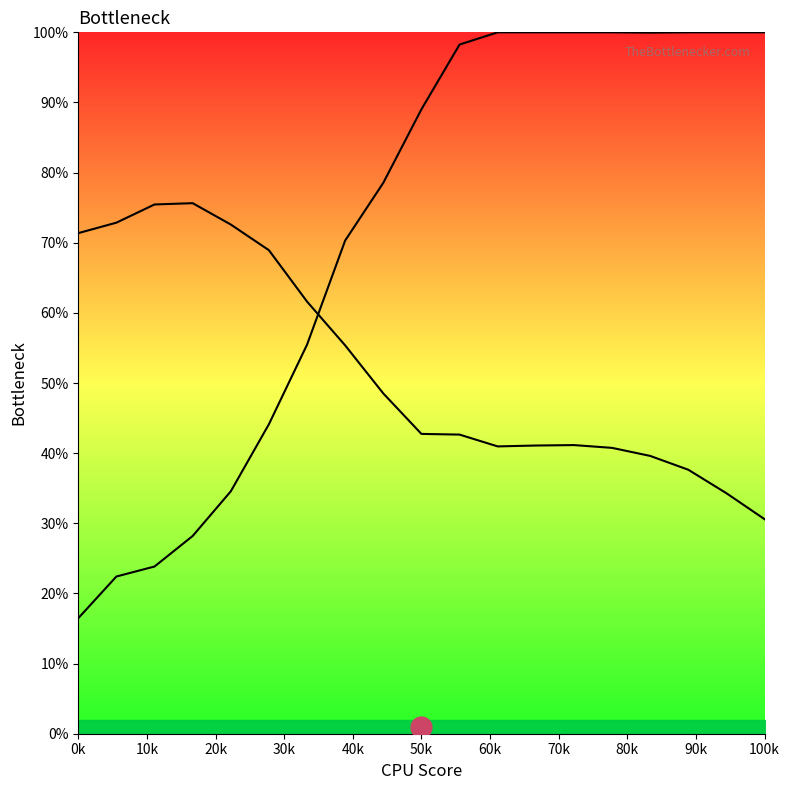

What is the difference between the maximum and minimum values in the Y1 series?

0.5